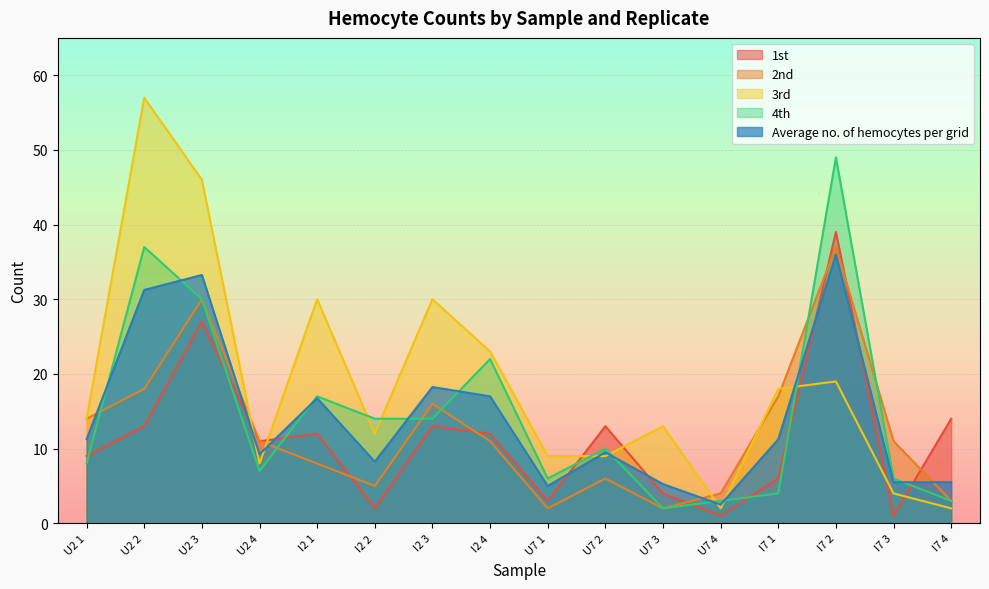

Which category has the highest value across all series?

U2 2